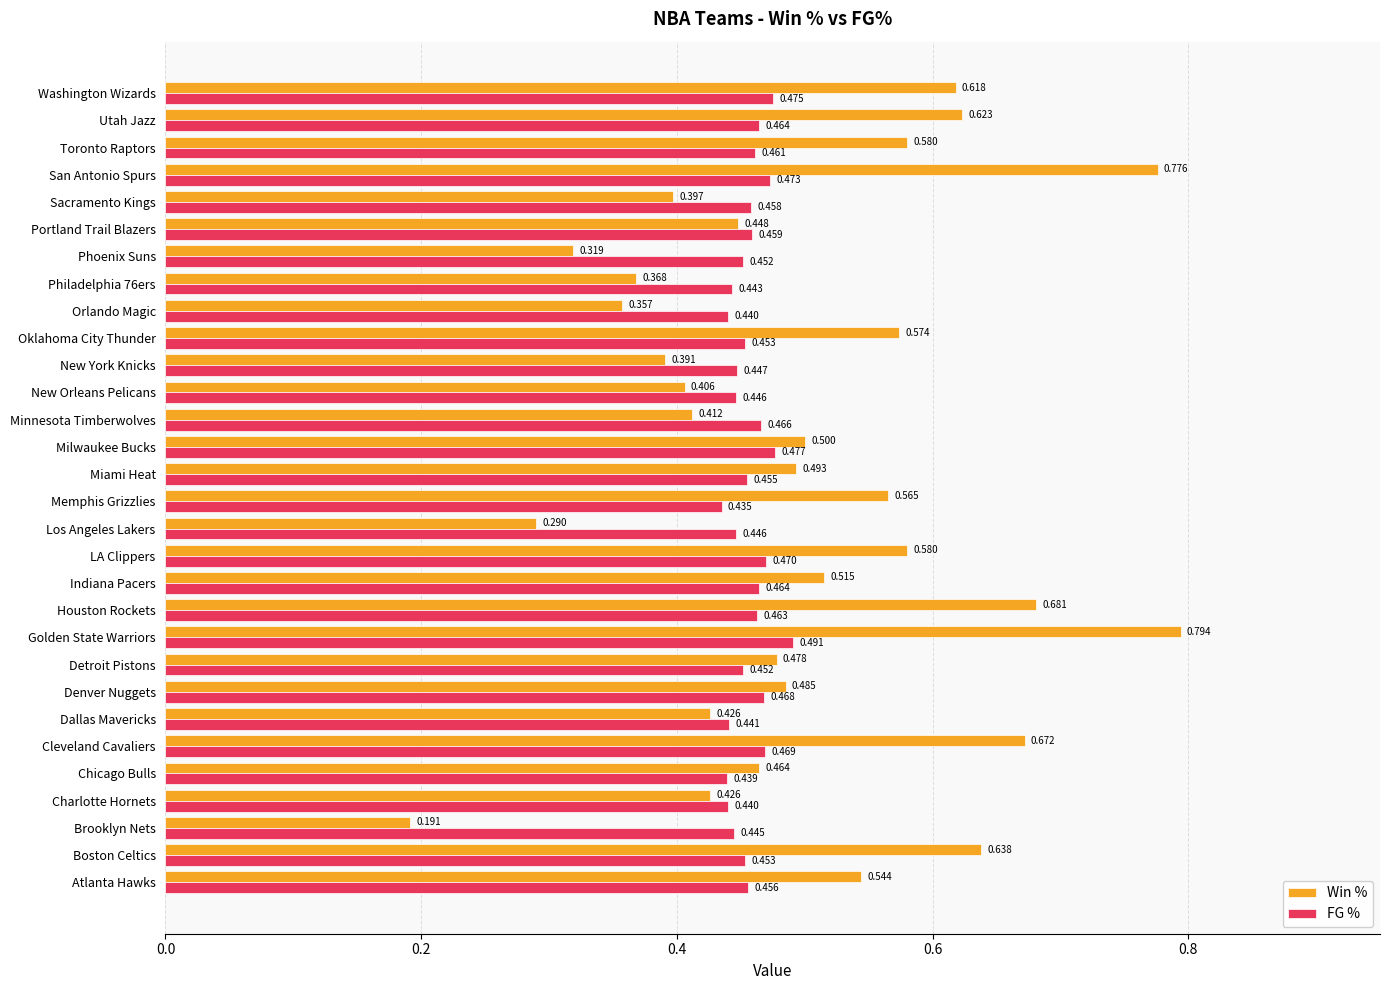

Which series has the largest range (max minus min)?

Win %